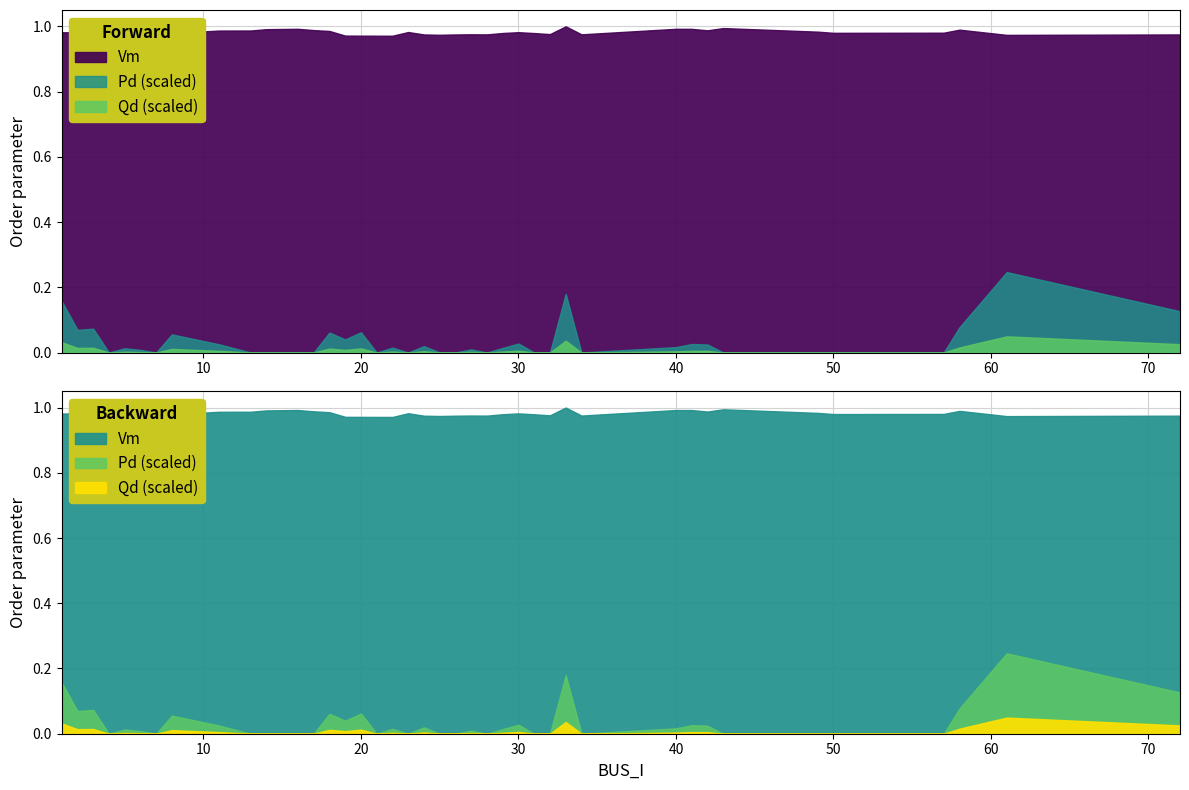

The Qd series shows 0.0 at 29. True or false?

True